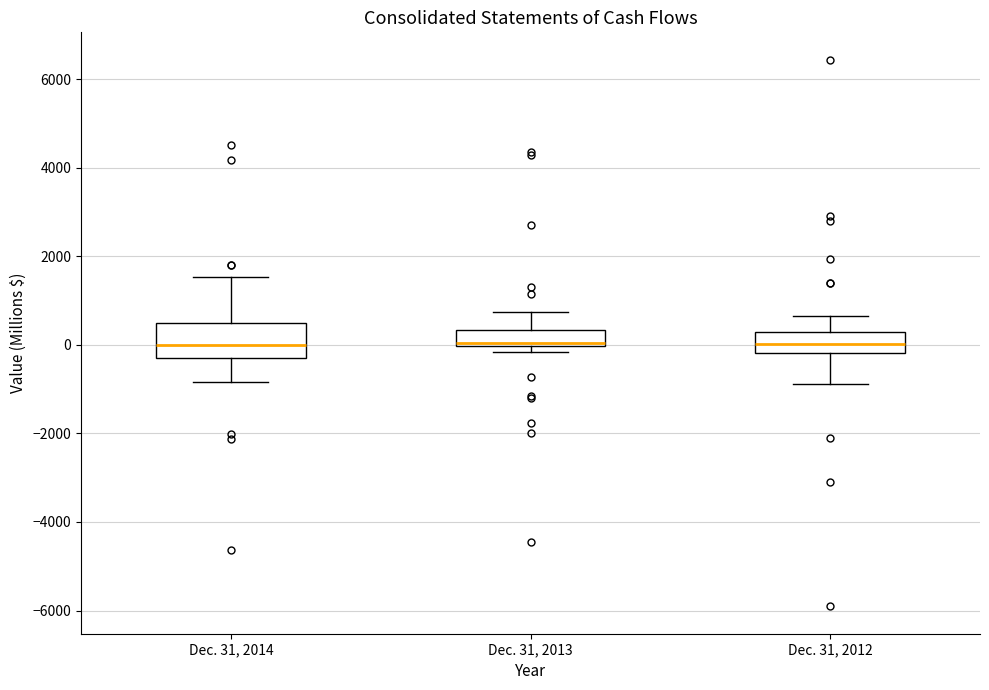

Reading left to right, read every box against the y-axis: the position of its median line, the range the box covers, and the ends of its whiskers. The values are not printed on the chart, so give them approximately, as read against the axis.

Dec. 31, 2014: median 0, box -200 to 400, whiskers -800 to 1600
Dec. 31, 2013: median 0 (just above the box's lower edge), box 0 to 400, whiskers -200 to 800
Dec. 31, 2012: median 0, box -200 to 200, whiskers -800 to 600